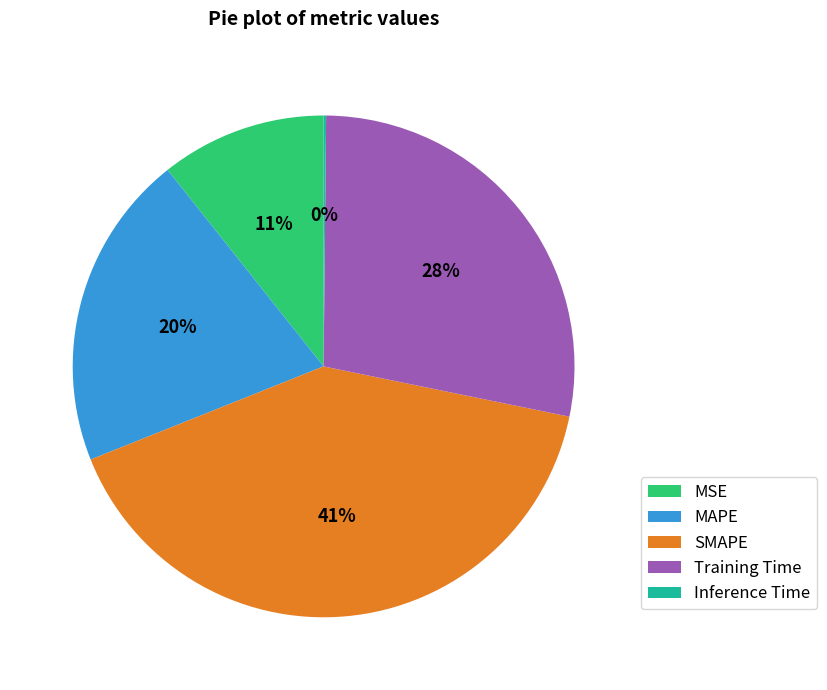

The MAPE slice represents 20% of the pie. True or false?

True